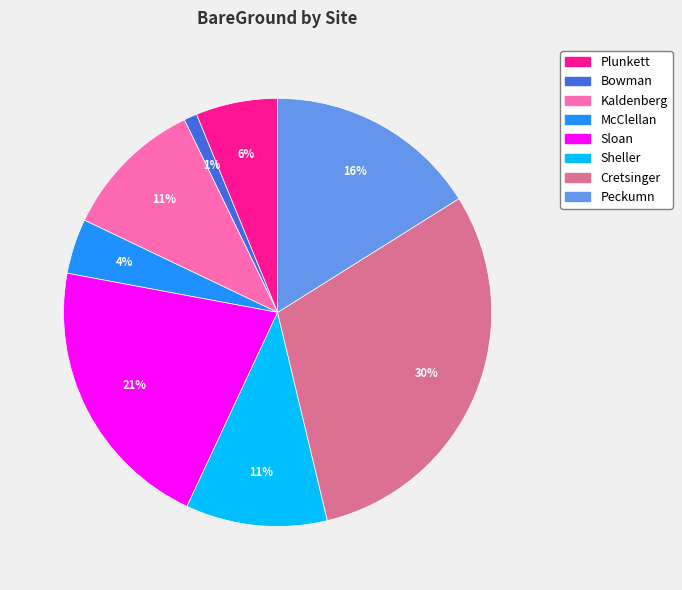

Does Peckumn account for over 50% of the chart?

No